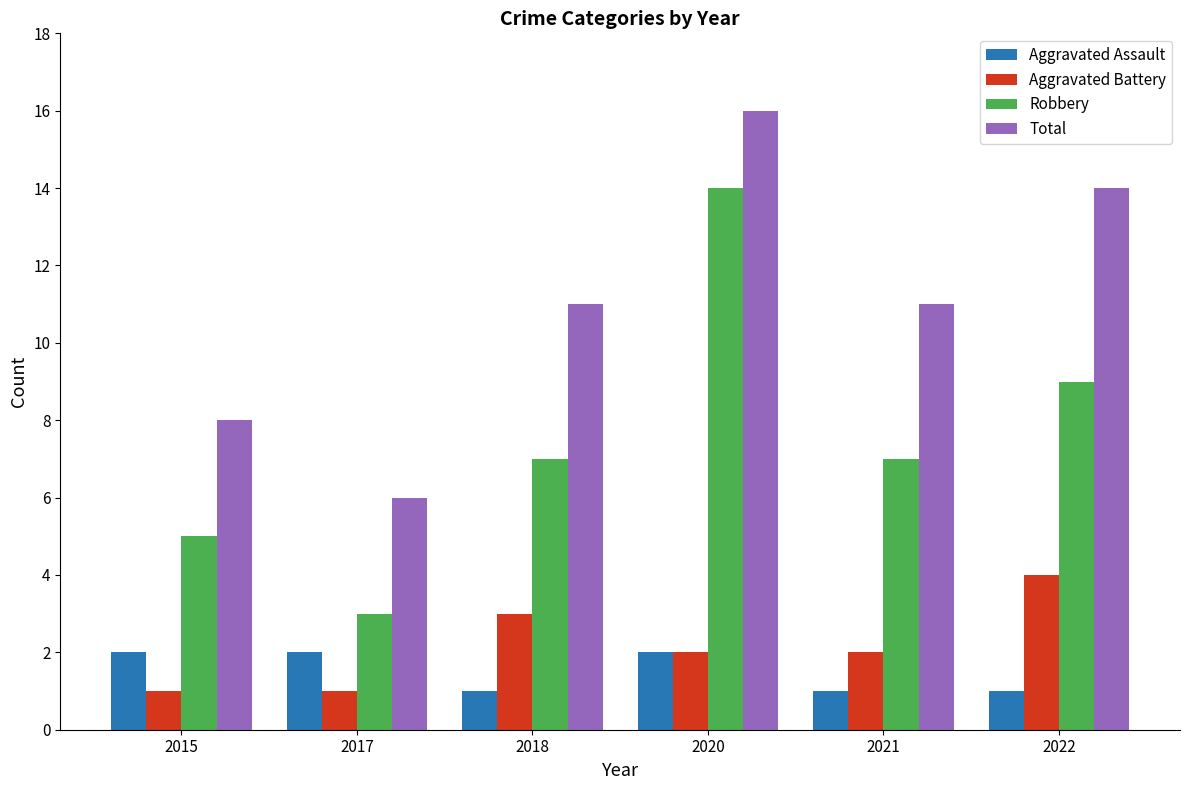

What is the difference between the maximum and minimum values in the Total series?

10